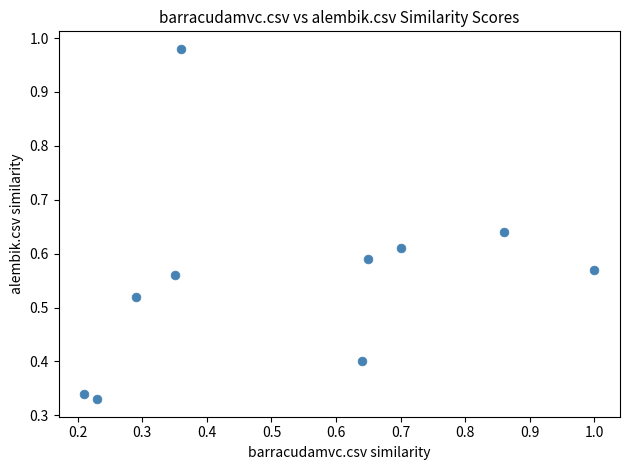

What is the range of X values (max minus min)?

0.8